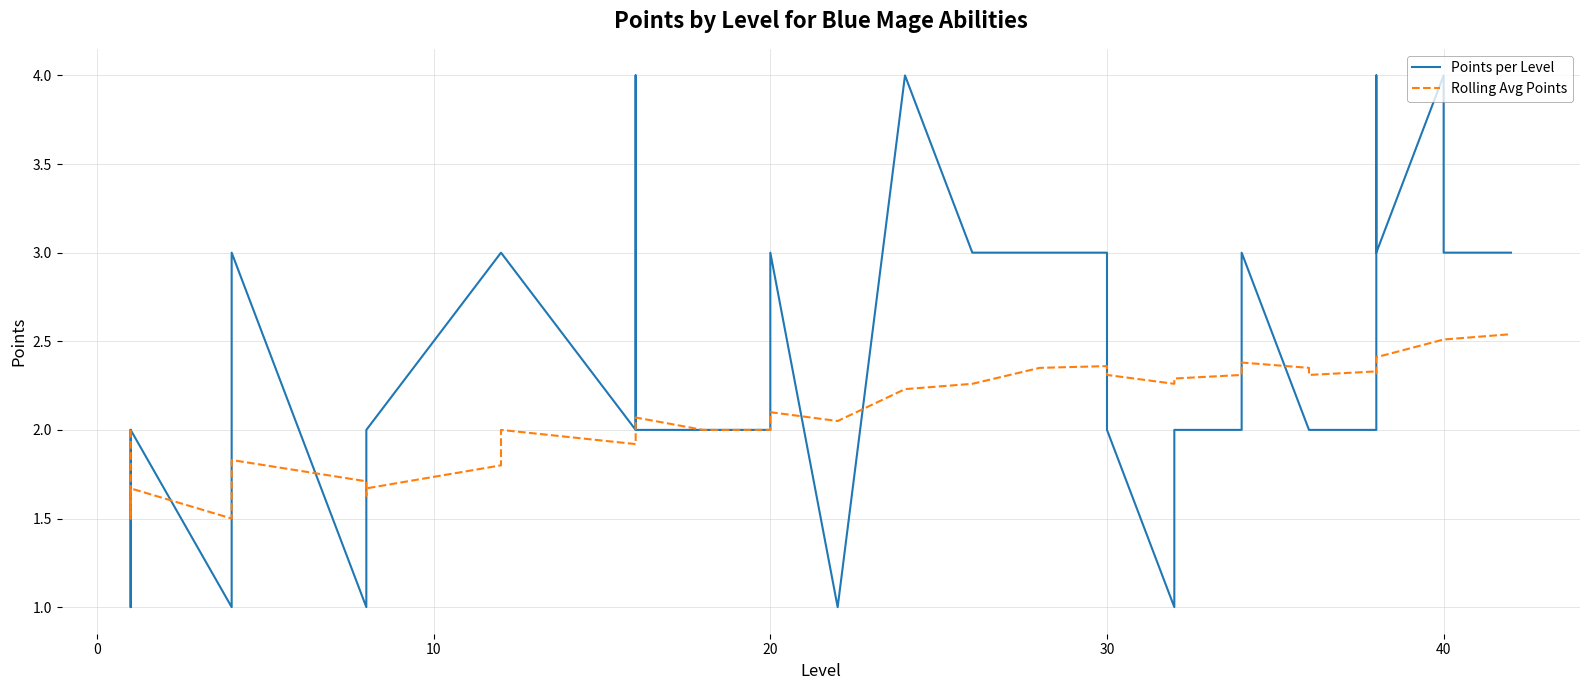

Is it true that Points per Level equals 1.1 at 10?

False